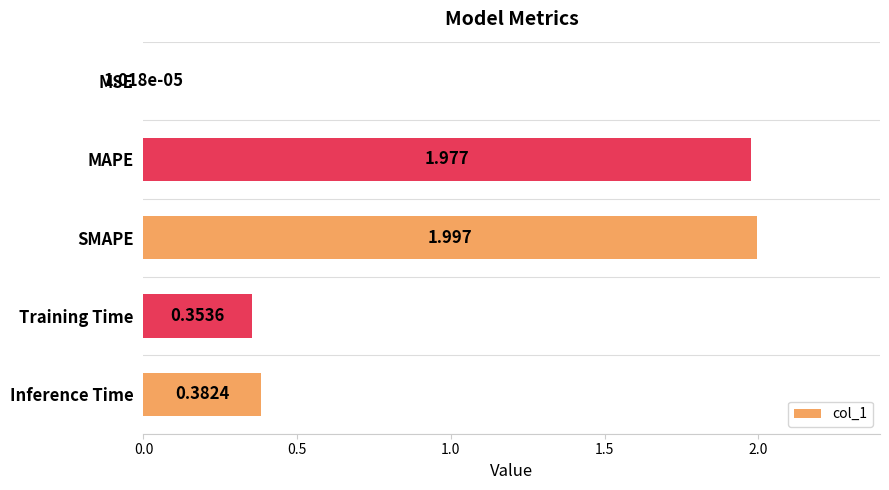

Which has a higher value, Inference Time or Training Time?

Inference Time